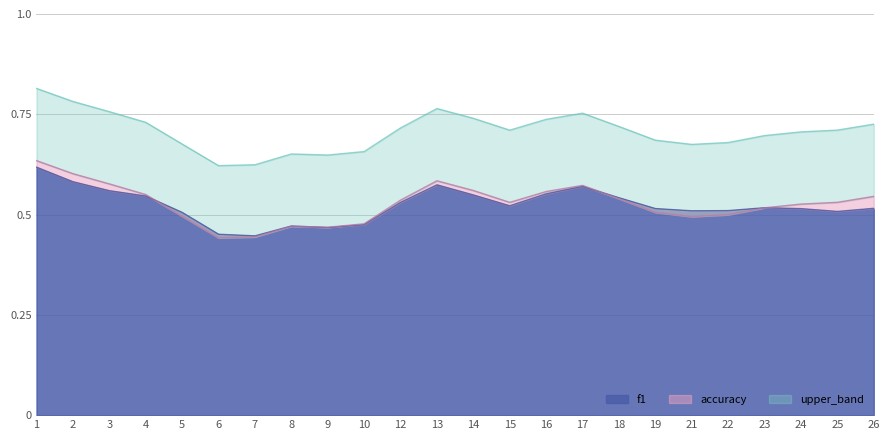

The f1 series shows 0.2 at 4. True or false?

False